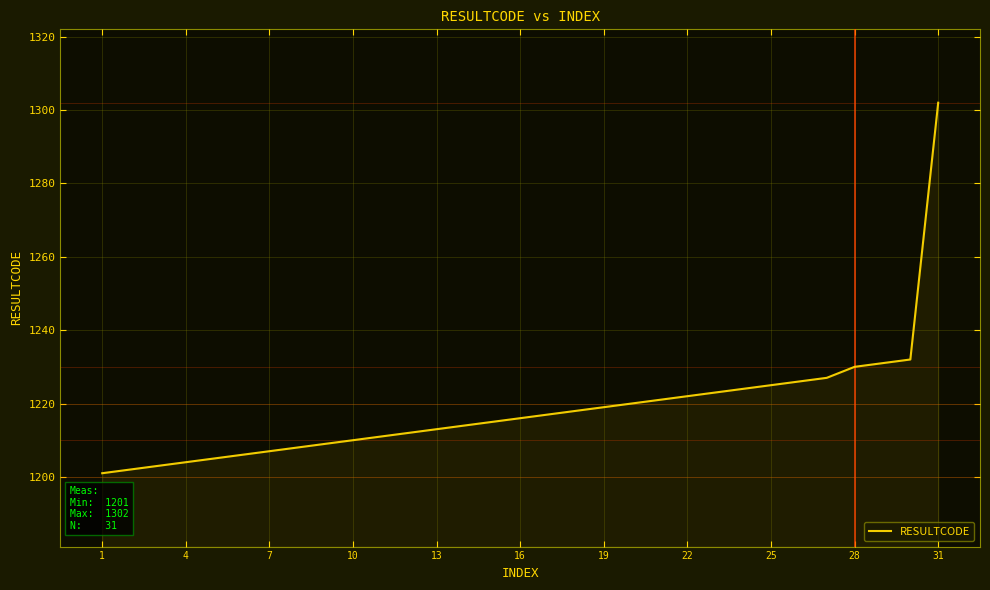

What is the greatest value displayed?

1302